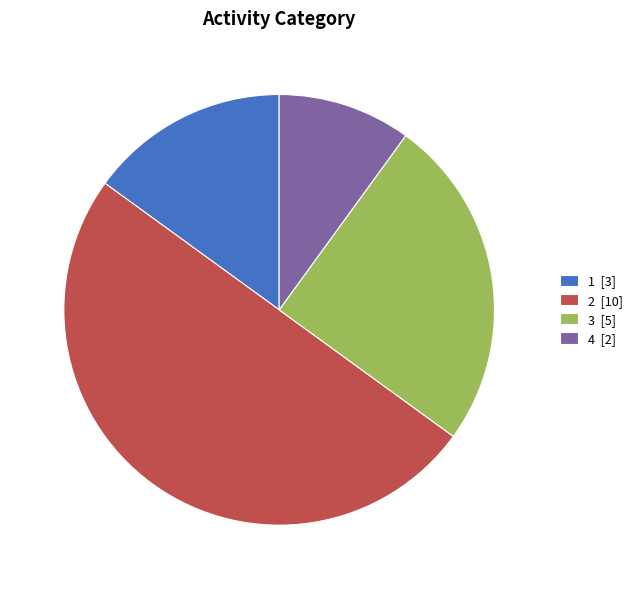

Between 1 and 4, which is larger?

1